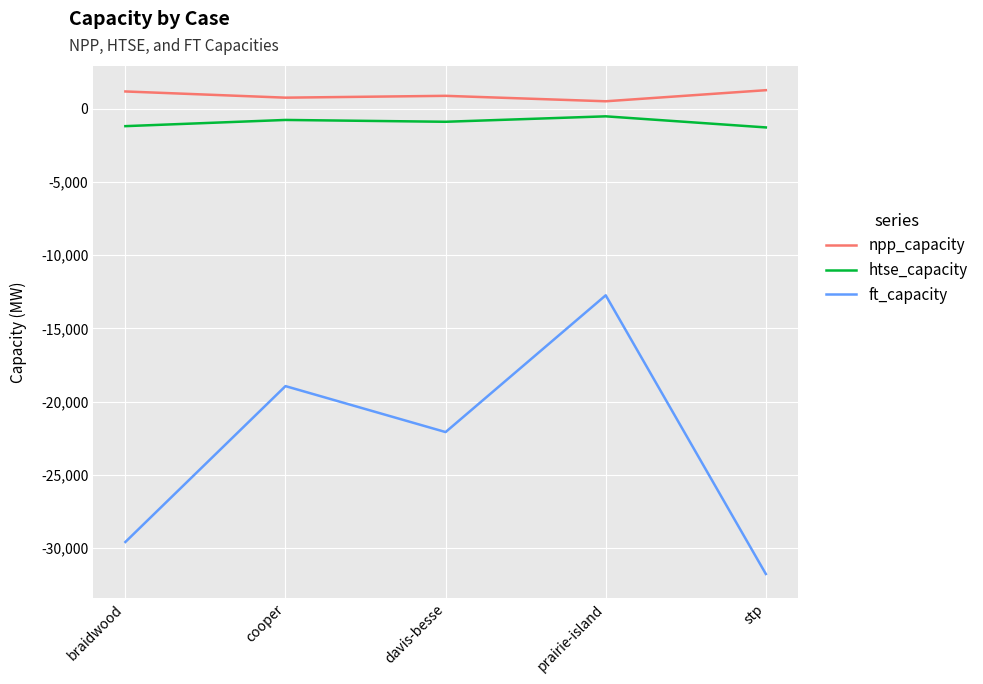

At which category is the sum across all series the highest?

prairie-island